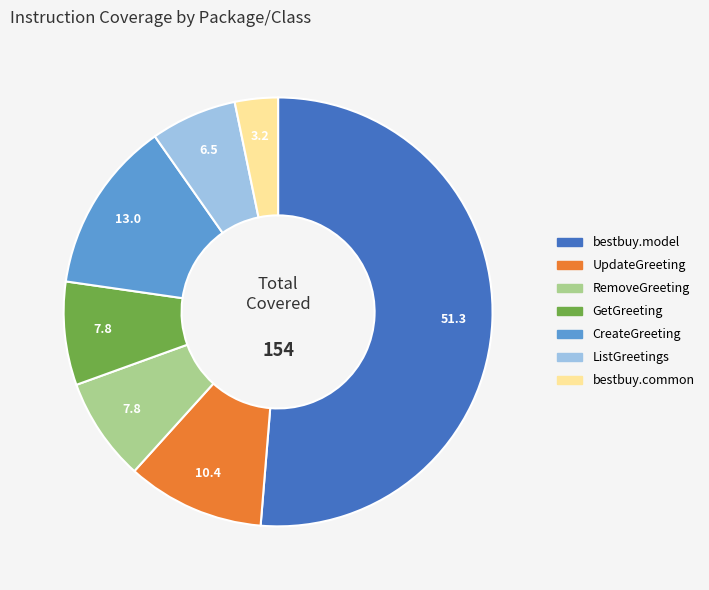

Does any single category account for the majority?

Yes